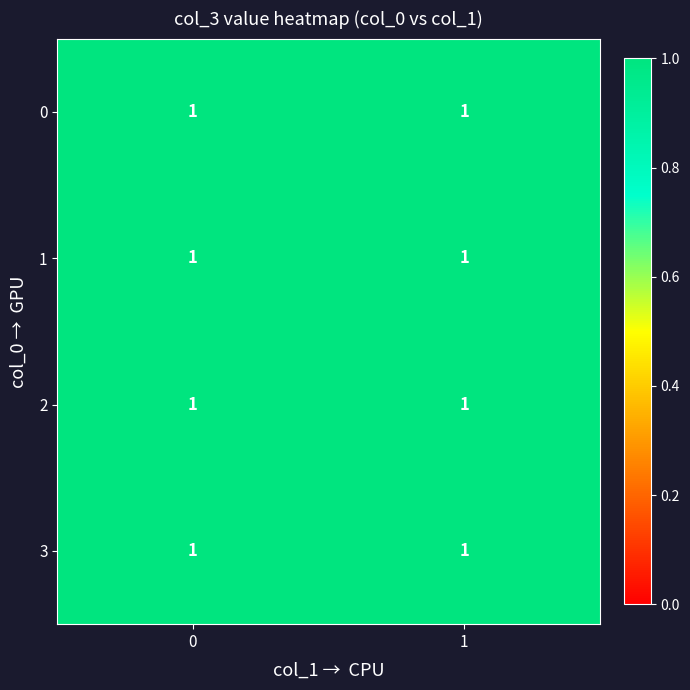

Which series has the largest total across all categories?

3